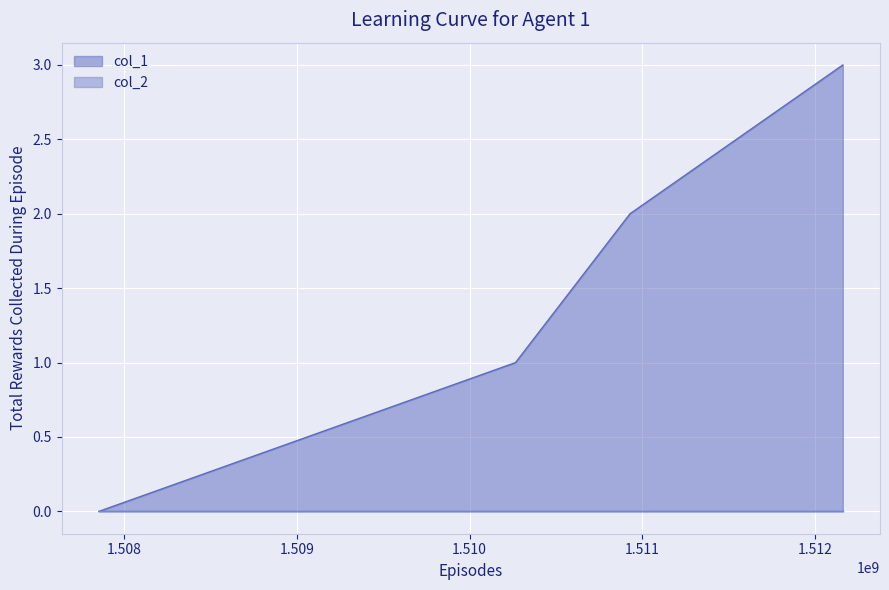

How many series are shown in this chart?

2